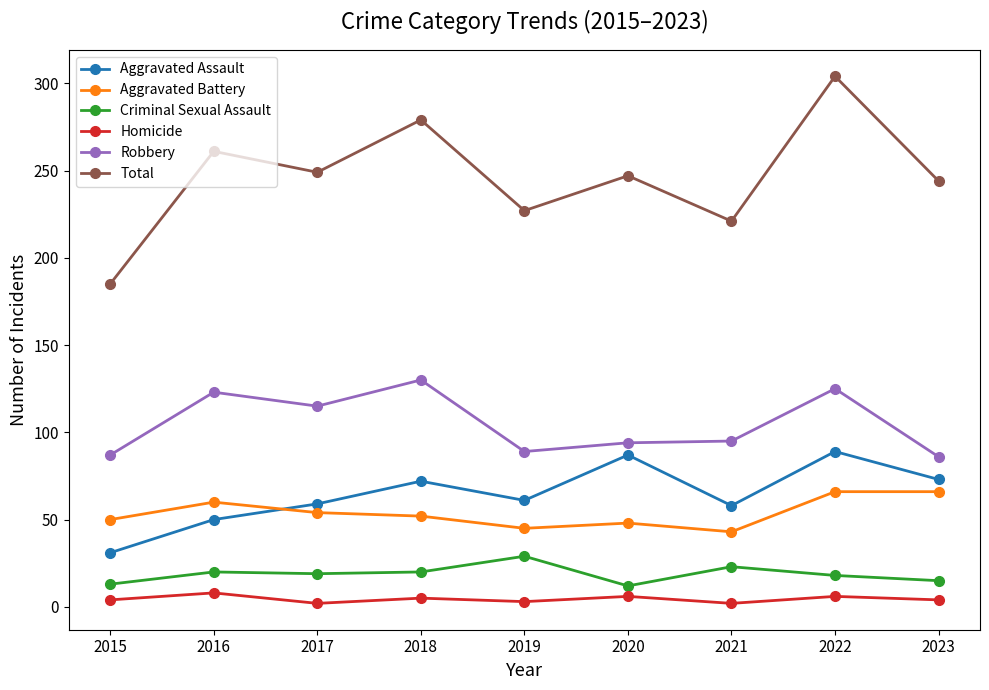

What is the average value of the Aggravated Assault series?

64